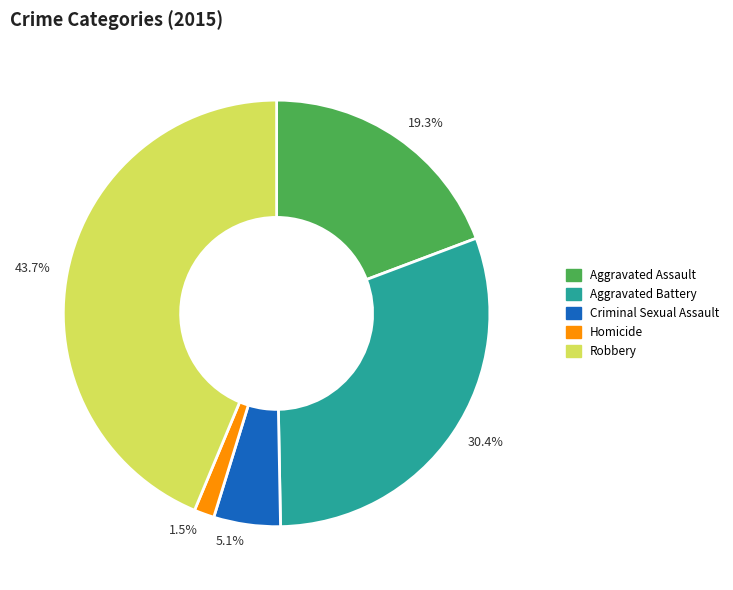

Which slice is the smallest?

1.5%